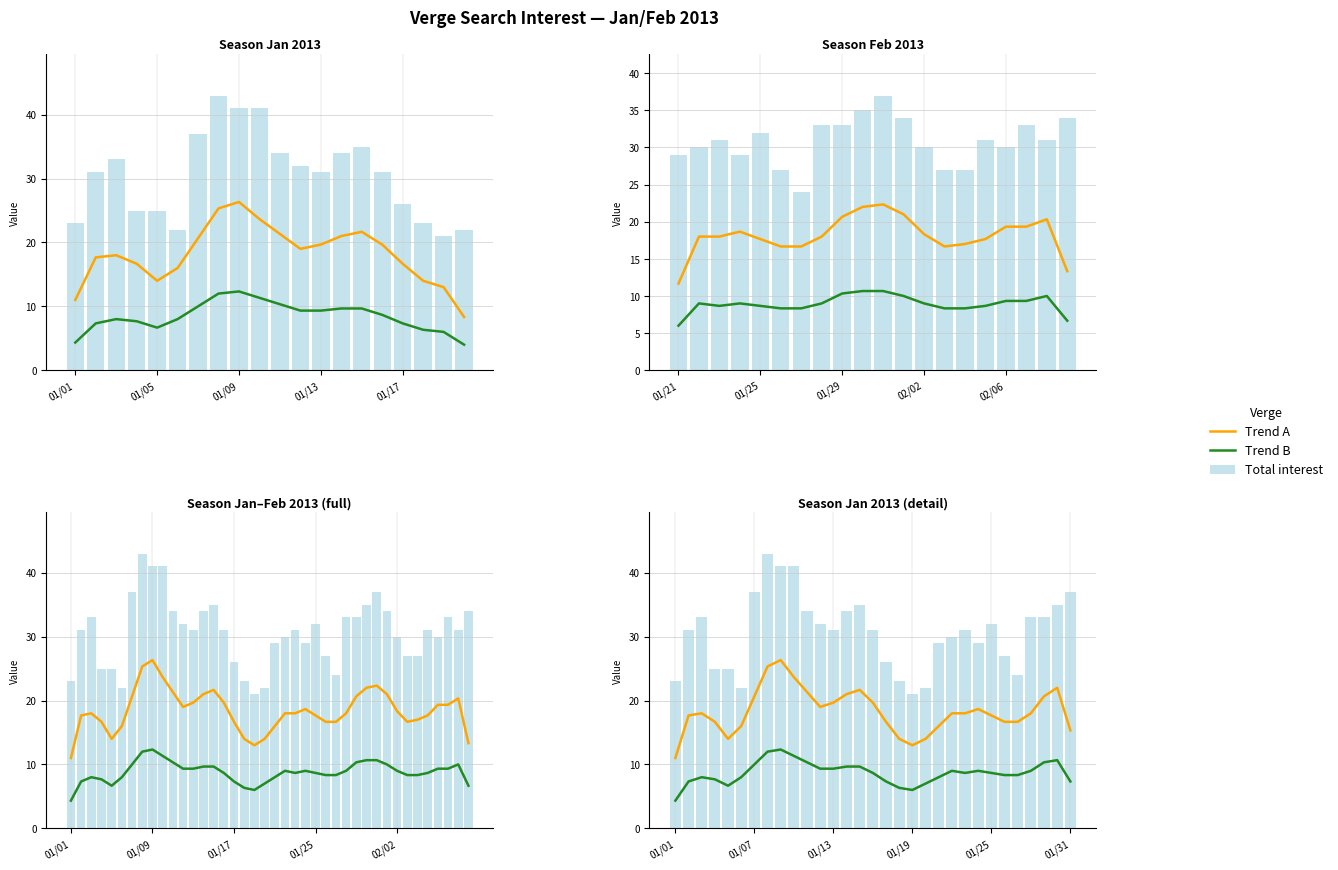

Are the bars horizontal?

No